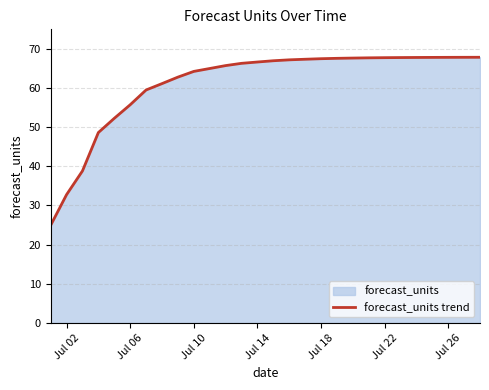

Is it true that the value at Jul 18 is 96.9?

False